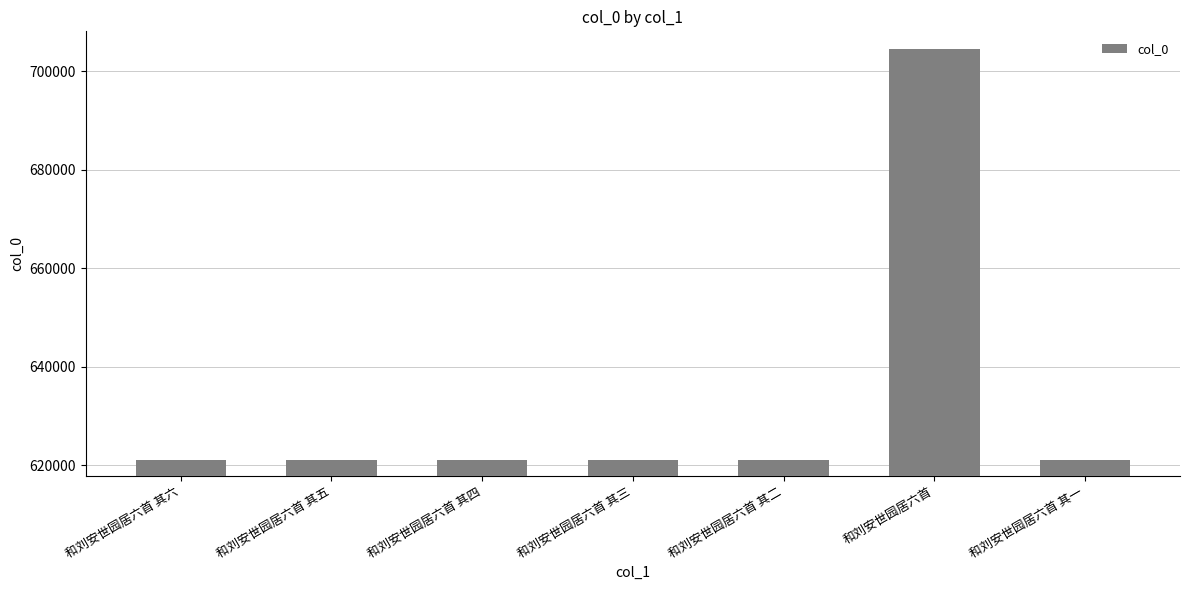

What is the change in value from 和刘安世园居六首 其五 to 和刘安世园居六首 其二?

-3